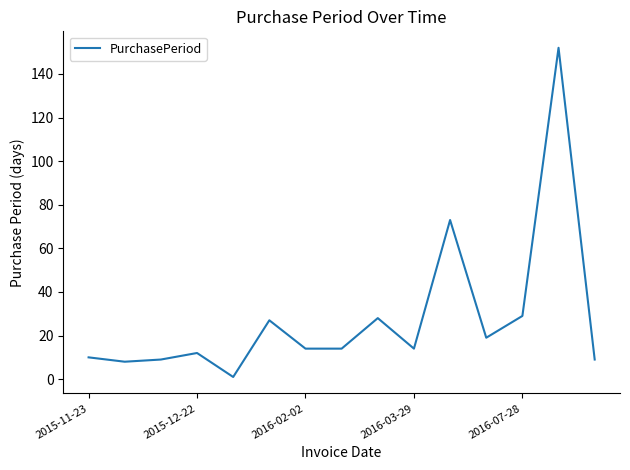

What is the greatest value displayed?

152